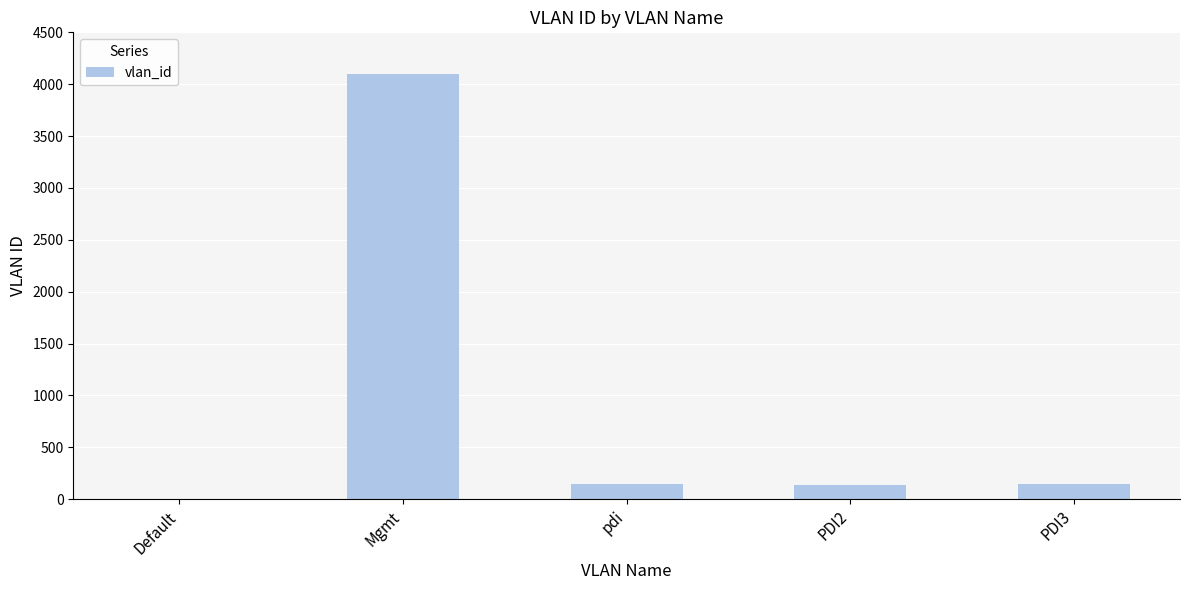

What is the average value?

902